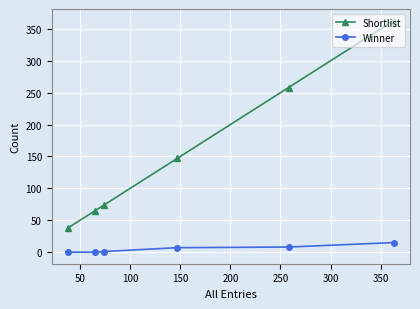

Which series has the largest range (max minus min)?

Shortlist